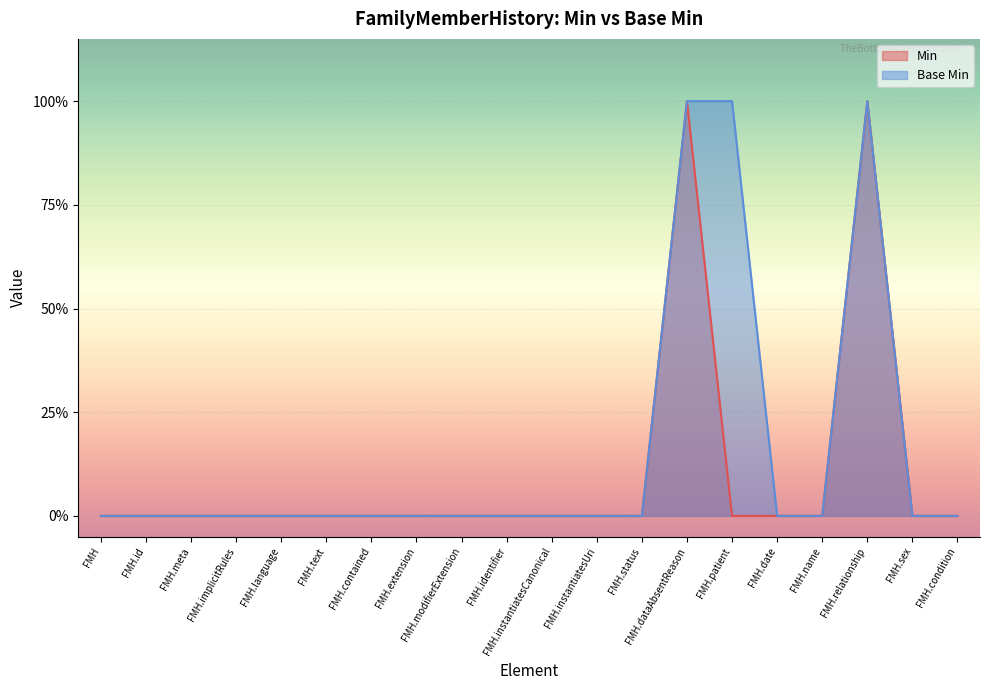

The Base Min series shows 2 at FMH.relationship. True or false?

False